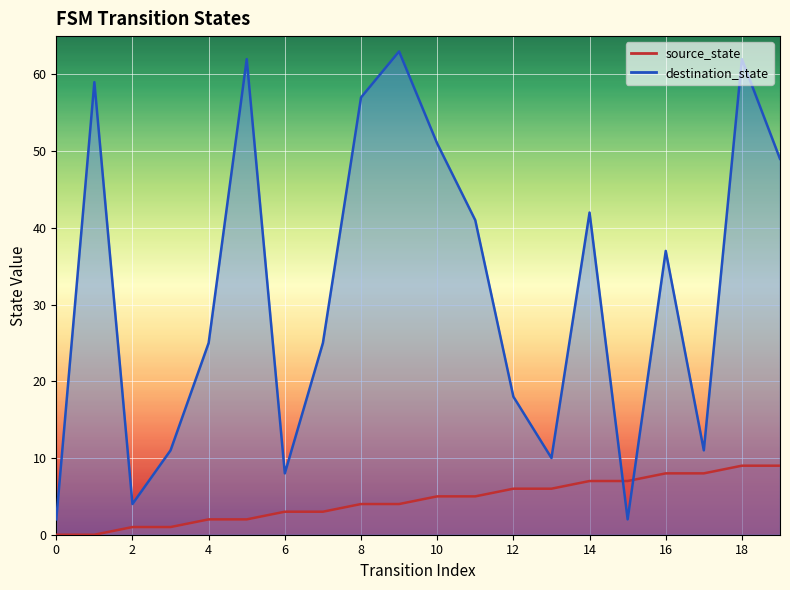

Which series changed the most between 8 and 11?

destination_state